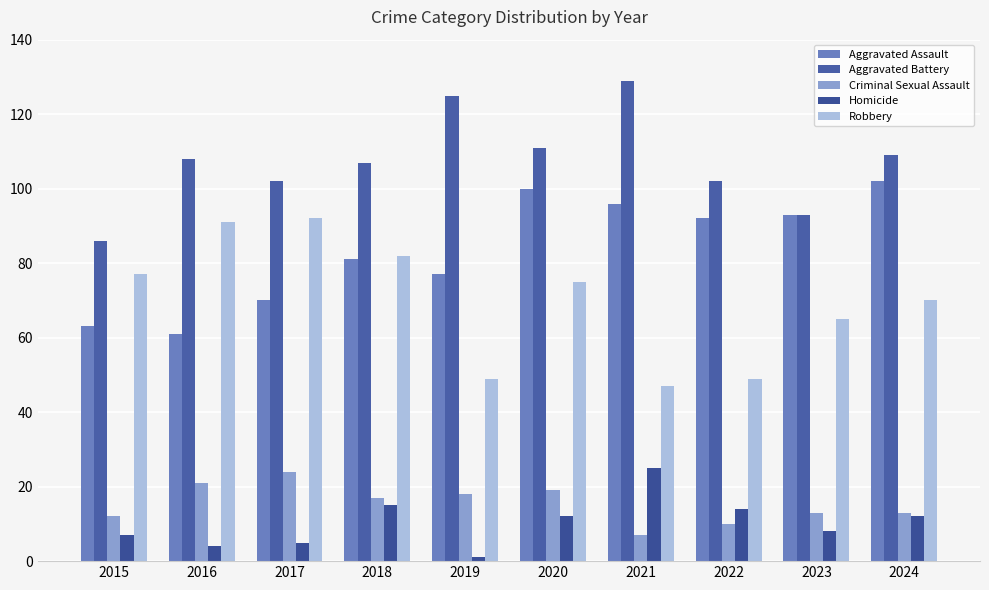

What are all the series names shown in the legend?

Aggravated Assault, Aggravated Battery, Criminal Sexual Assault, Homicide, Robbery